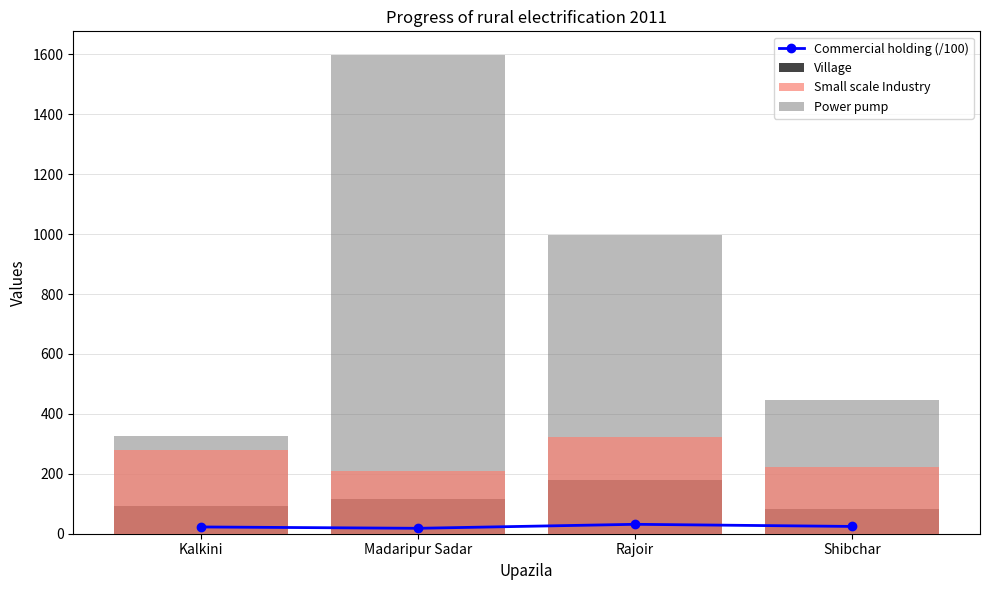

Reading left to right, list all the values displayed in this chart.

Commercial holding (/100): Kalkini=22.6	Madaripur Sadar=18.1	Rajoir=31.4	Shibchar=24.3
Village: Kalkini=93.0	Madaripur Sadar=115.0	Rajoir=178.0	Shibchar=83.0
Small scale Industry: Kalkini=280.0	Madaripur Sadar=208.0	Rajoir=323.0	Shibchar=223.0
Power pump: Kalkini=327.0	Madaripur Sadar=1597.0	Rajoir=997.0	Shibchar=447.0